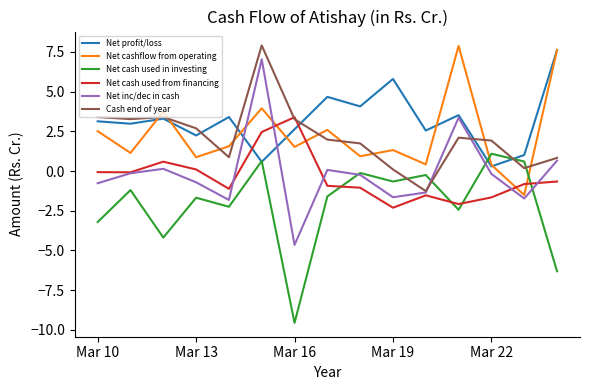

True or false: Net cashflow from operating and Net cash used in investing cross at least once.

True